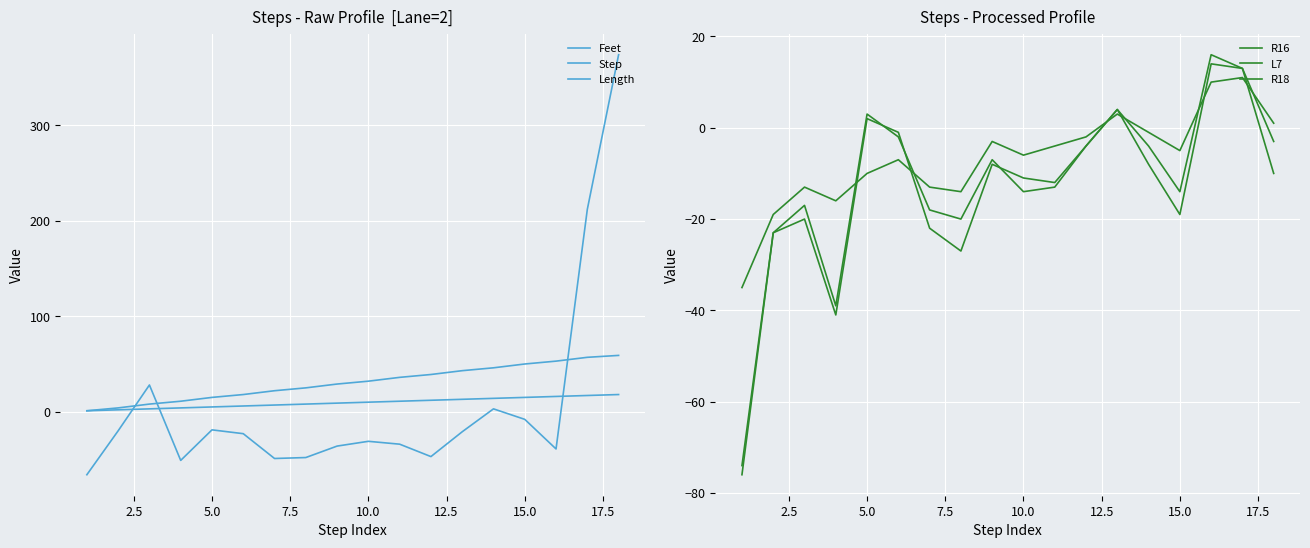

True or false: Feet and Length intersect in this chart.

True